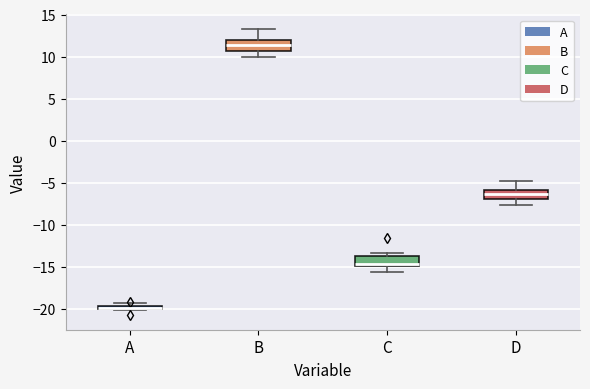

Where is the lower edge of the box for A on the y-axis? The values are not printed on the chart, so give them approximately, as read against the axis.

-20.0